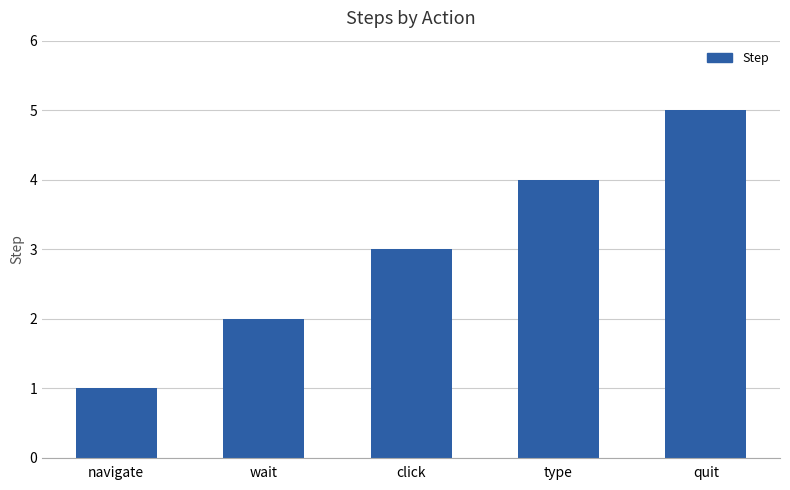

Which label corresponds to the smallest value in the chart?

navigate